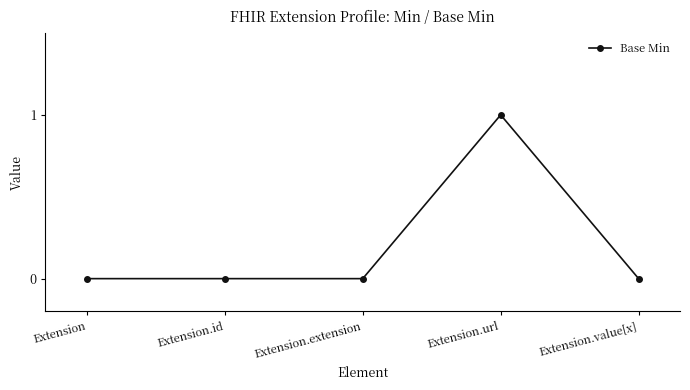

True or false: the data shows 1 at Extension.url.

True